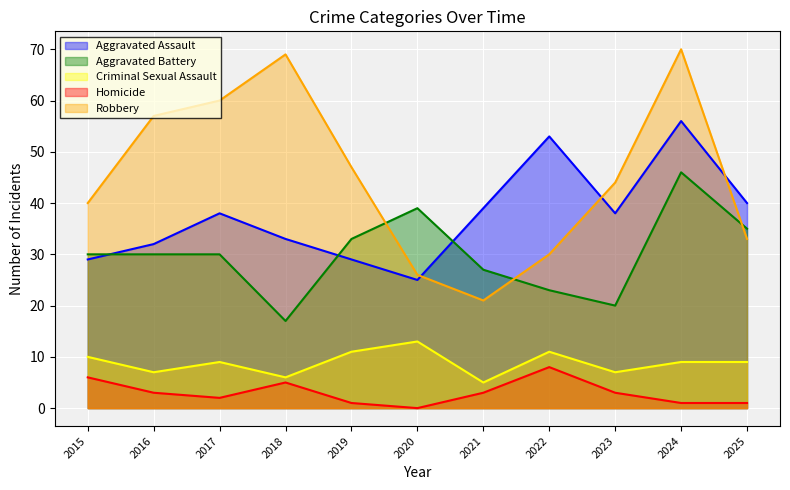

What is the minimum value for Aggravated Battery?

17